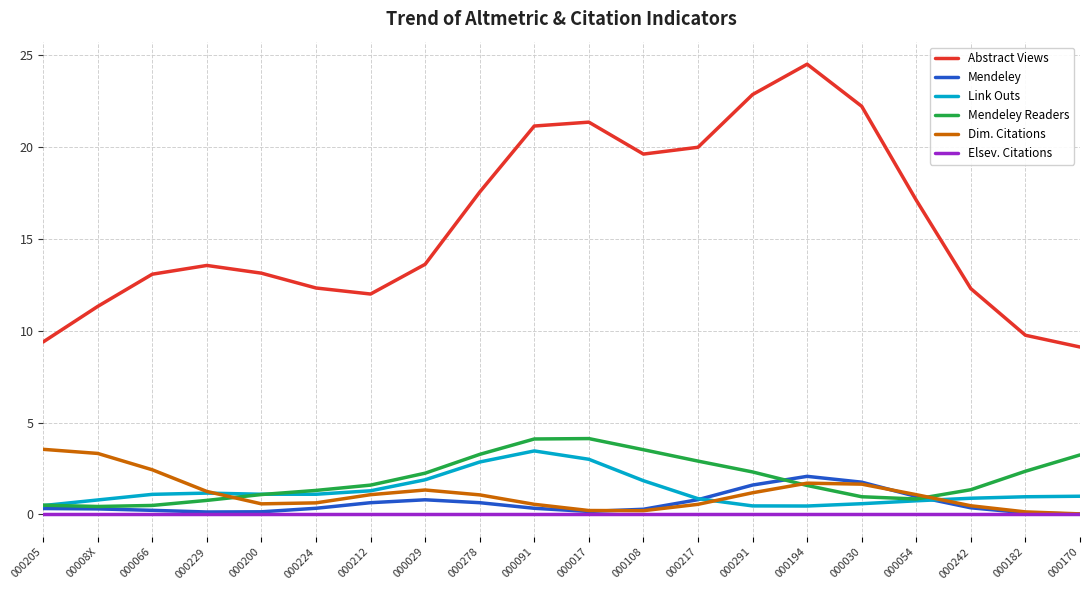

Which series has the largest total across all categories?

Abstract Views